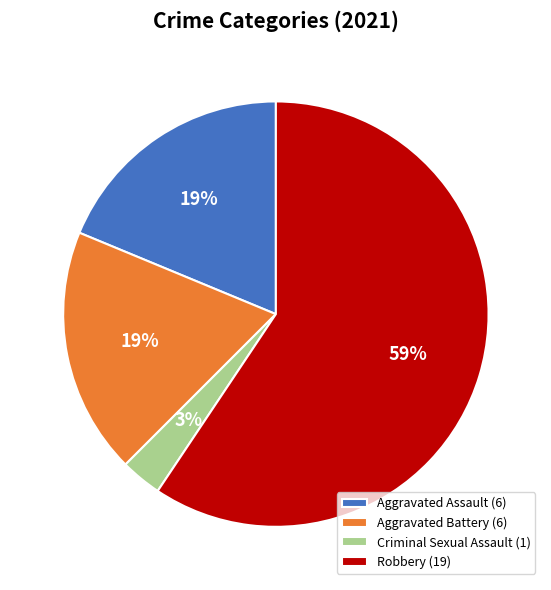

Which category accounts for the majority?

Robbery